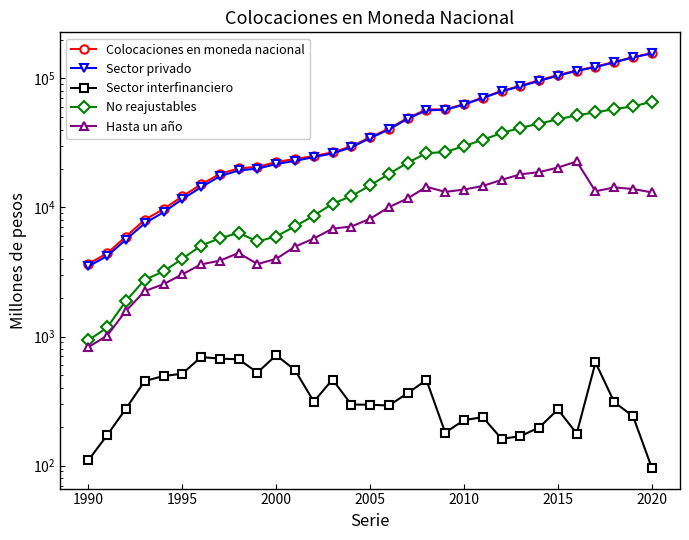

How many values in the No reajustables series are below 14812?

15